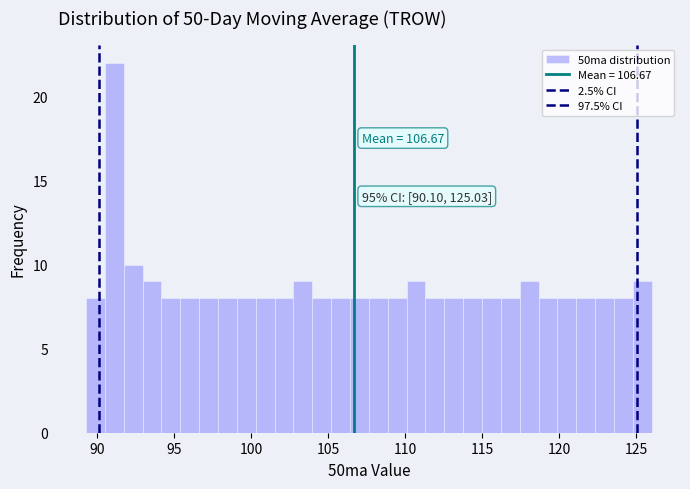

Read against the x-axis, roughly where is the centre of the tallest bar?

91.0